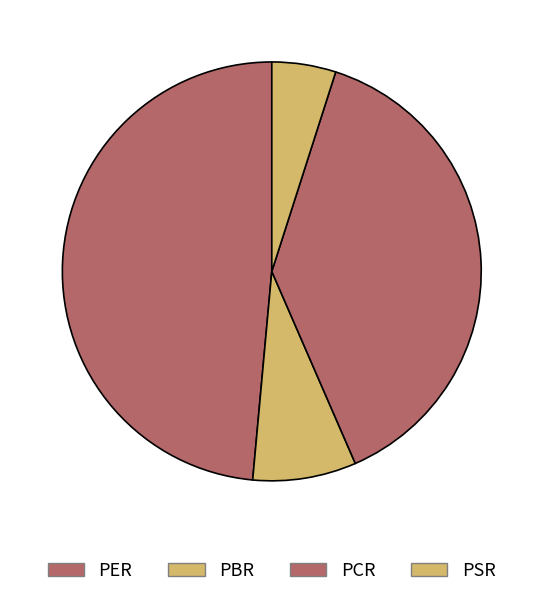

How many segments does this pie chart have?

4